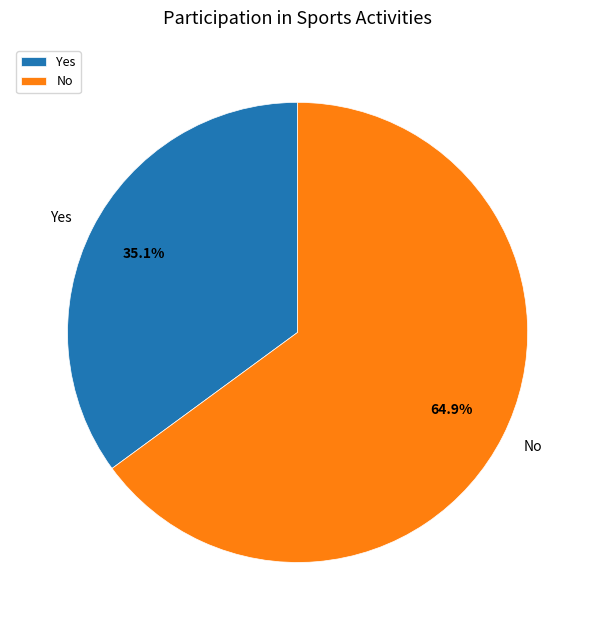

Rank the categories by value from highest to lowest.

No, Yes